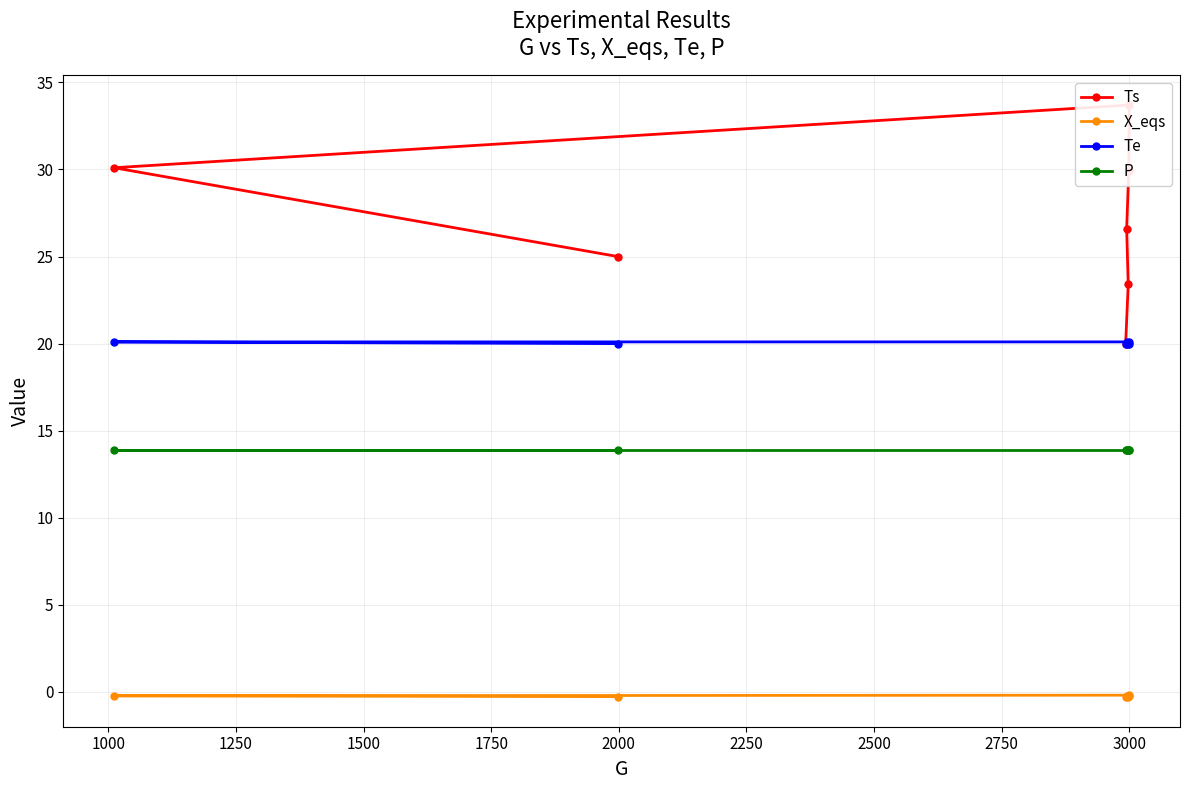

What is the highest value of the P series?

13.9